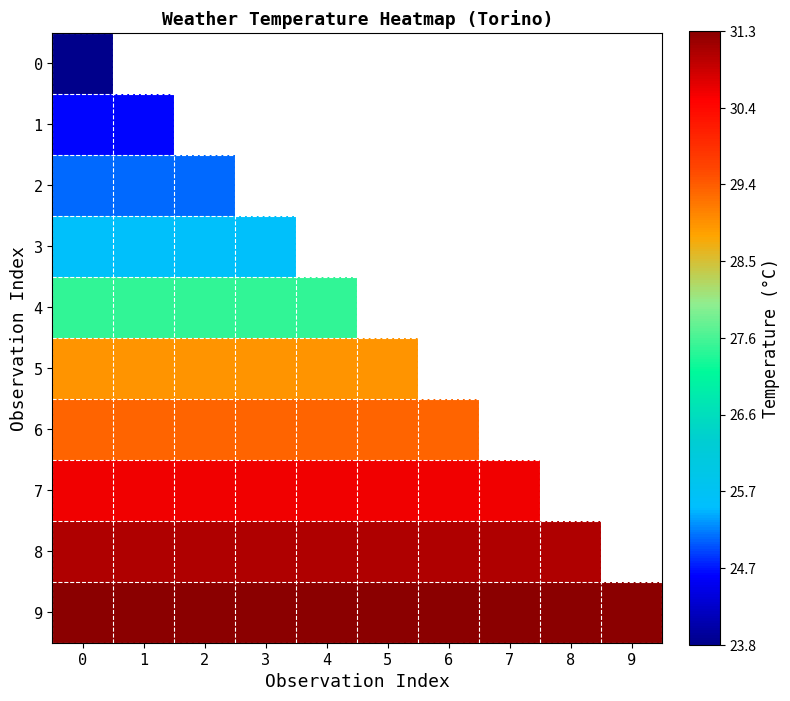

Between 6 and 9, which series saw the biggest shift?

9